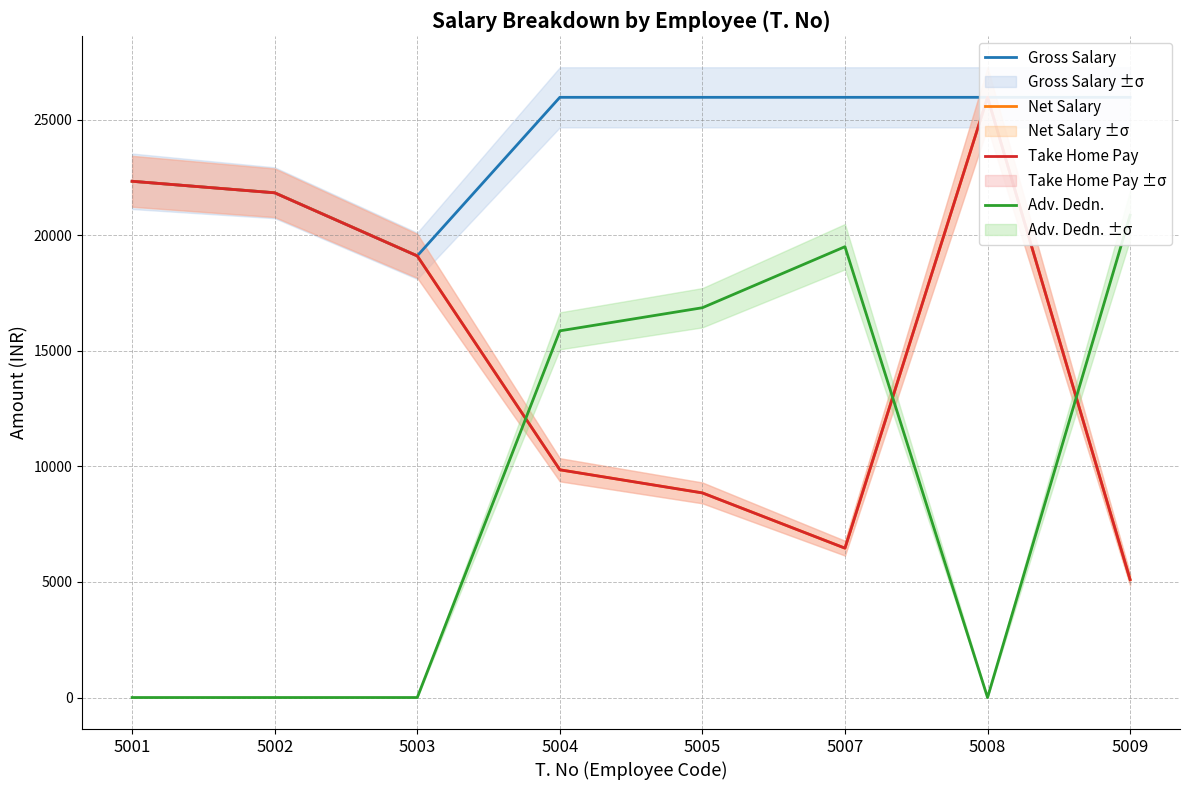

What is the sum of the Gross Salary values at 5002 and 5007?

47794